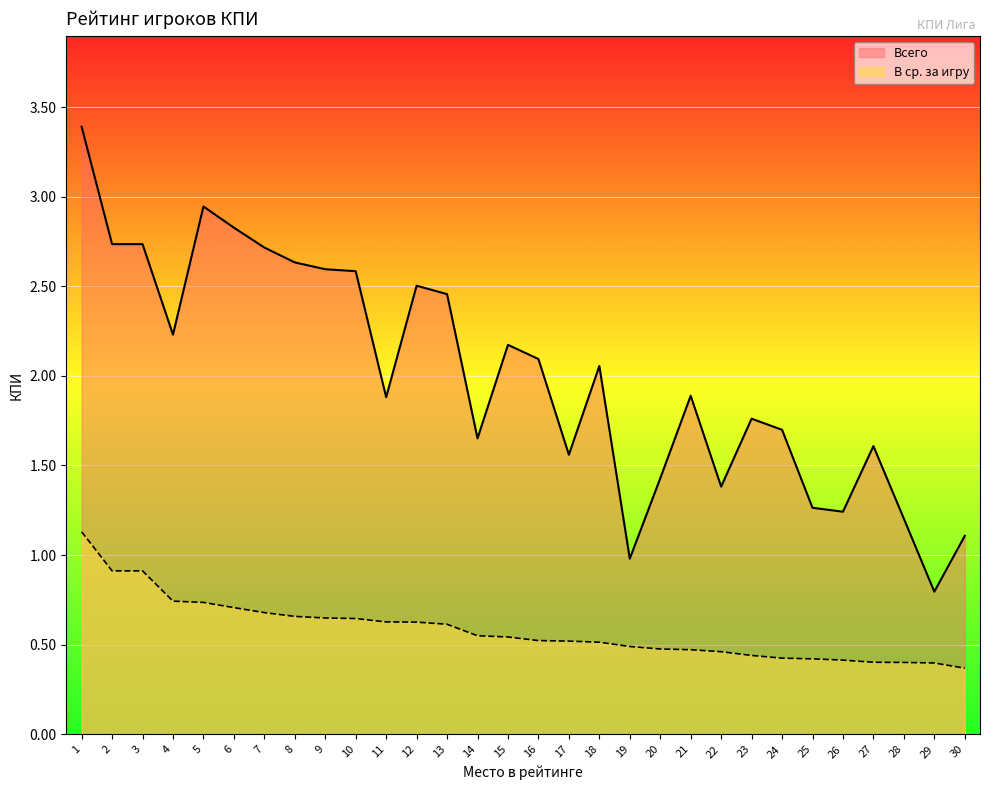

What are all the series names shown in the legend?

Всего, В ср. за игру